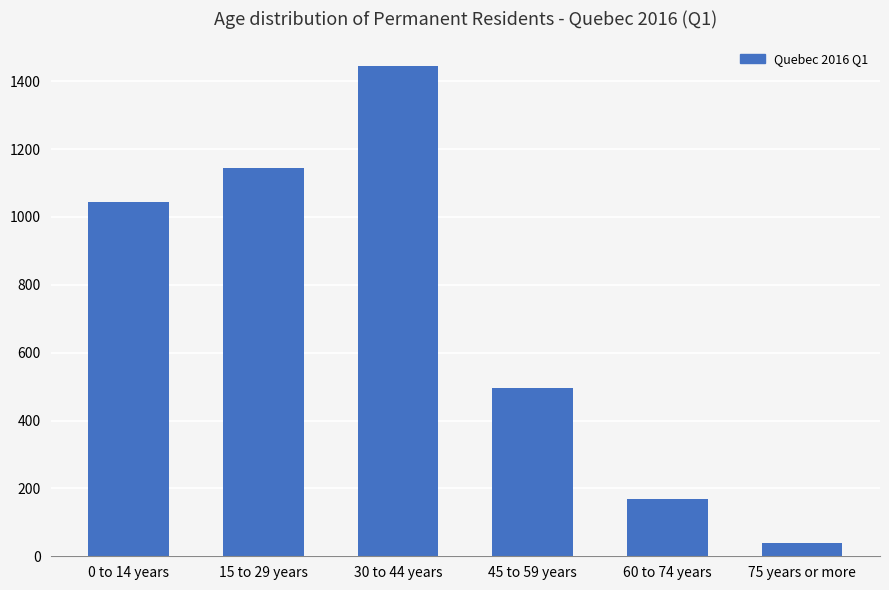

True or false: the data shows 495 at 45 to 59 years.

True